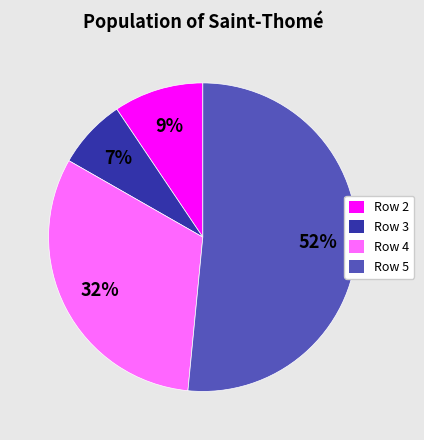

Which has a higher value, Row 5 or Row 4?

Row 5